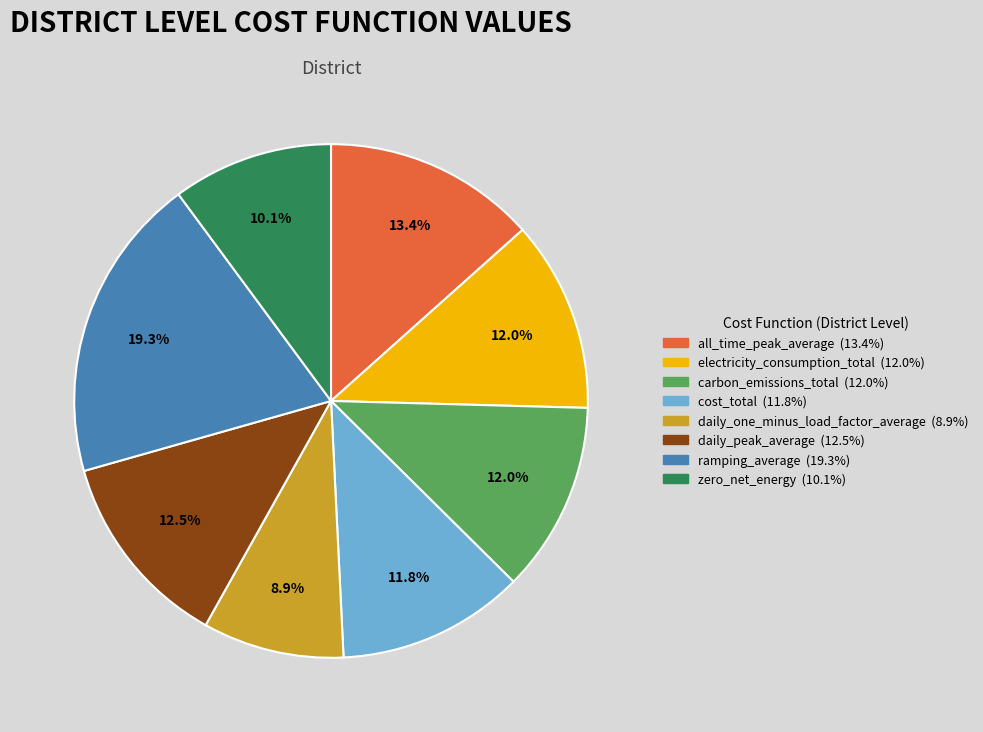

Count the number of slices in the pie.

8